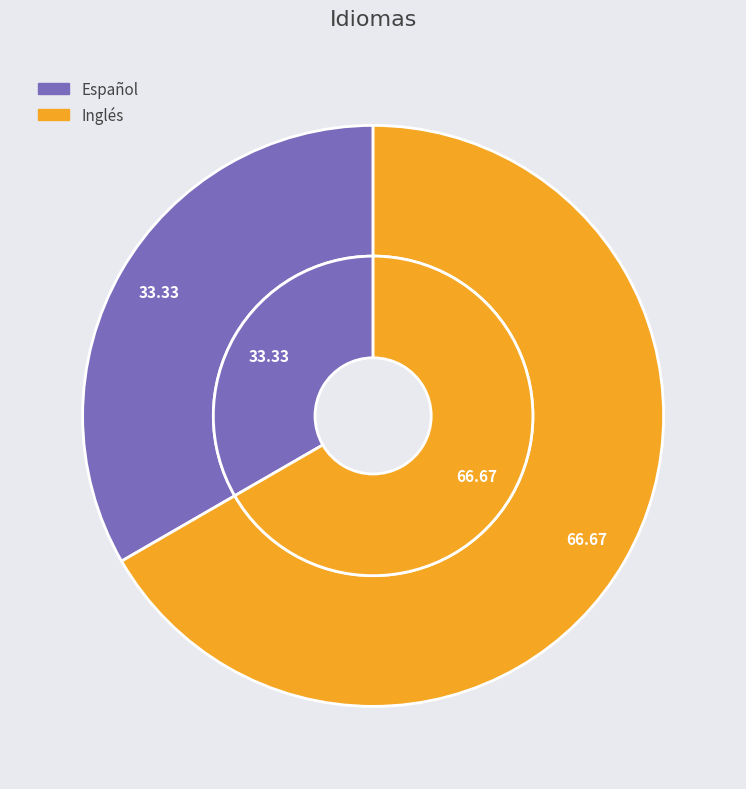

Which slice represents more than half of the pie?

Inglés